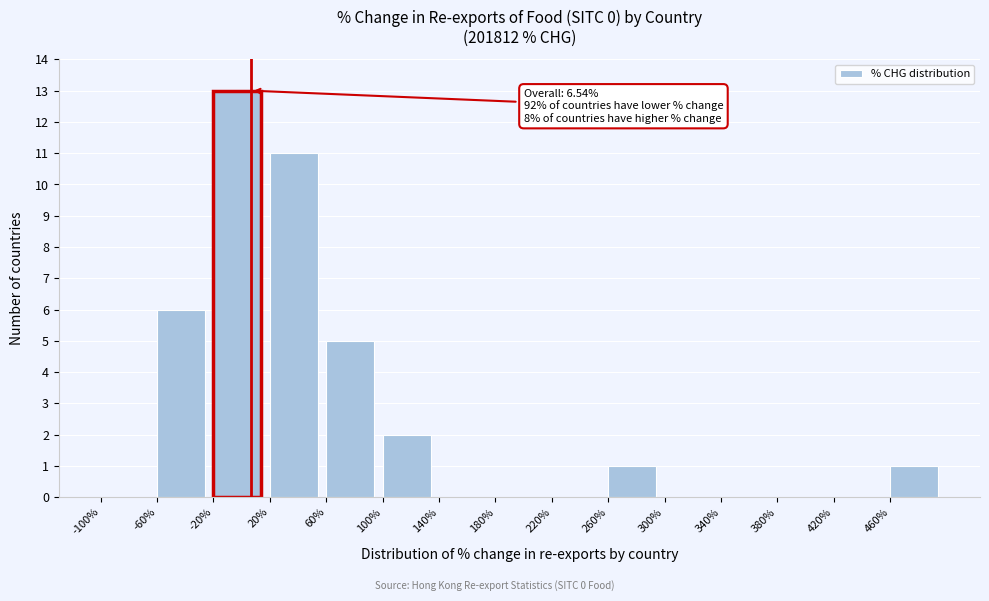

Which range on the x-axis has the tallest bar?

-20 to 20